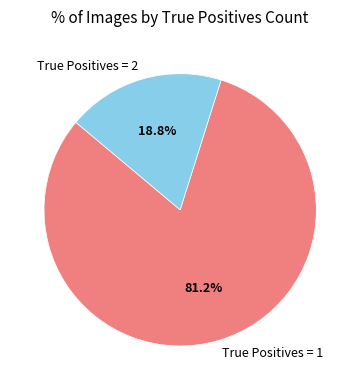

Rank the categories by value from lowest to highest.

True Positives = 2, True Positives = 1